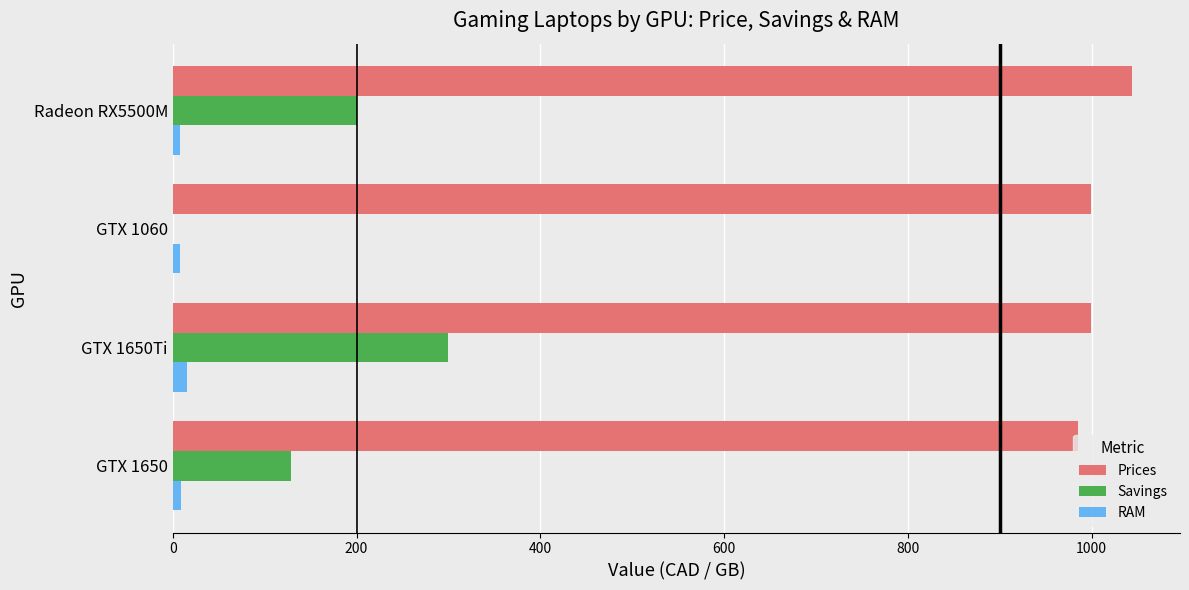

What are all the series names shown in the legend?

Prices, Savings, RAM